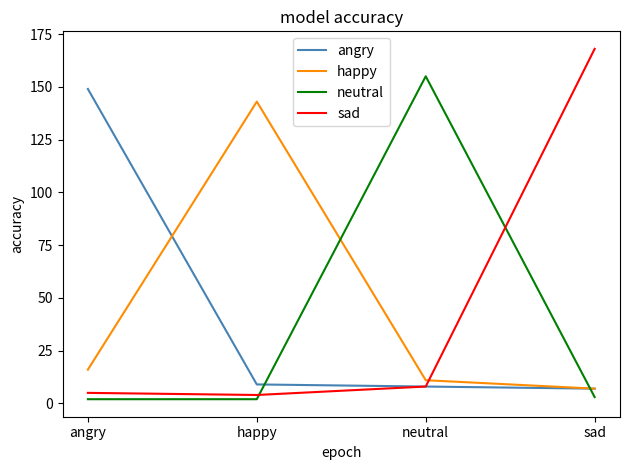

What is the difference between the neutral values at neutral and sad?

152